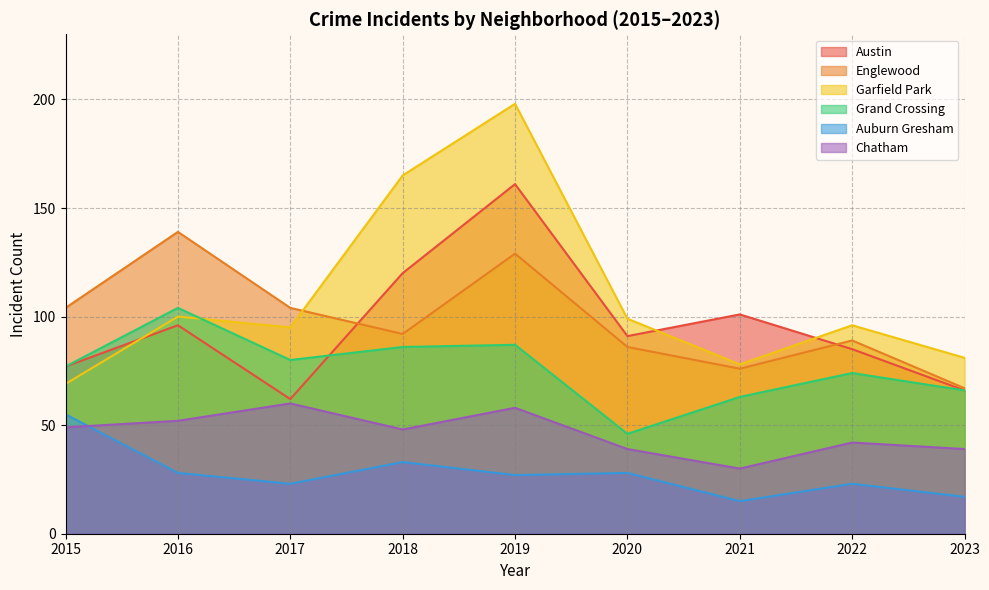

Between 2022 and 2023, which series saw the biggest shift?

Englewood